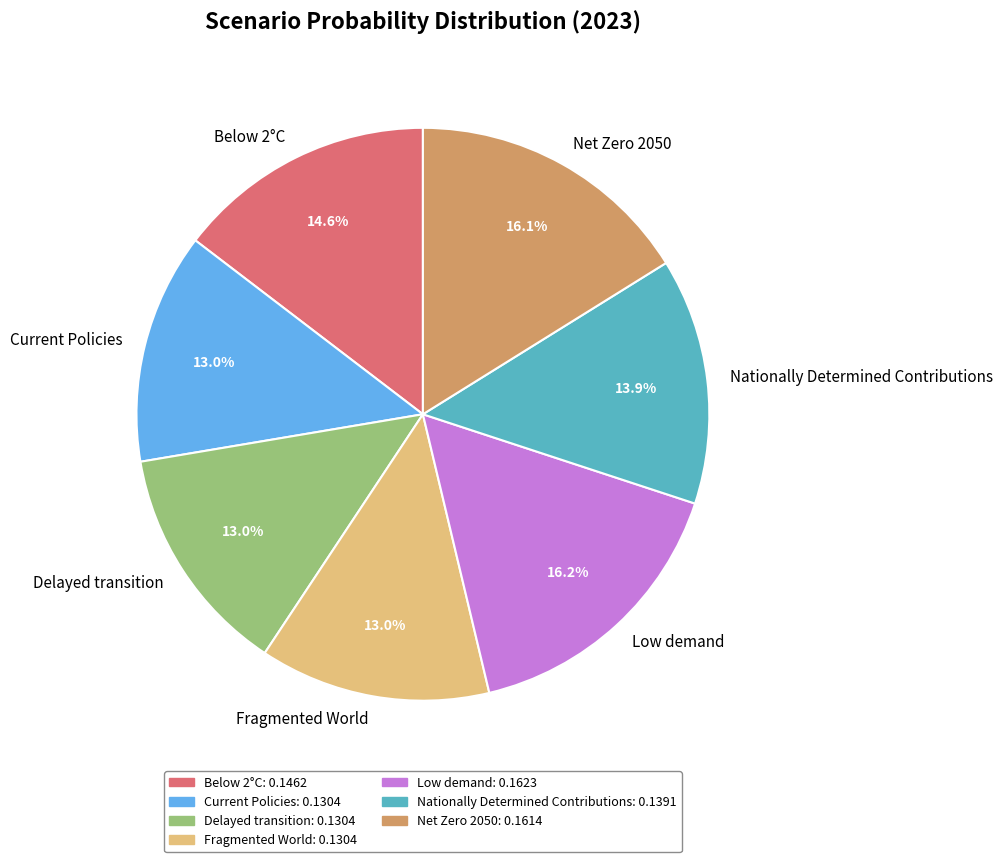

Is Delayed transition the majority of the pie?

No